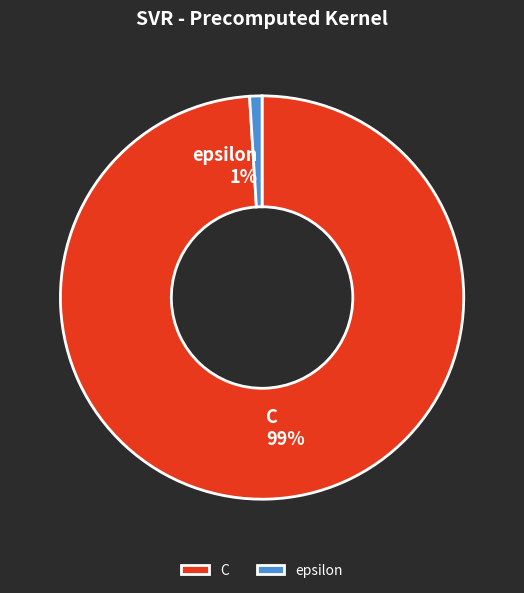

How many segments does this pie chart have?

2